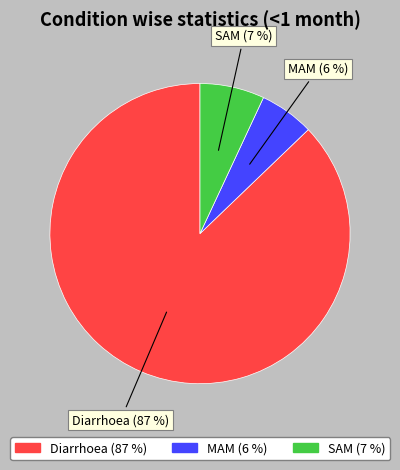

Is it true that MAM is 1% of the pie?

False